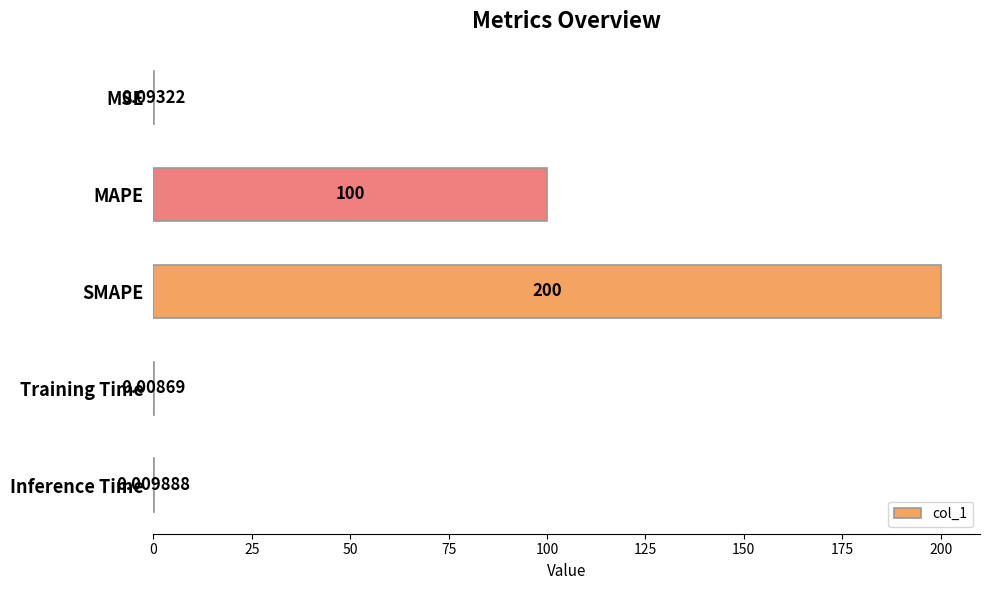

Which has a higher value, SMAPE or Inference Time?

SMAPE